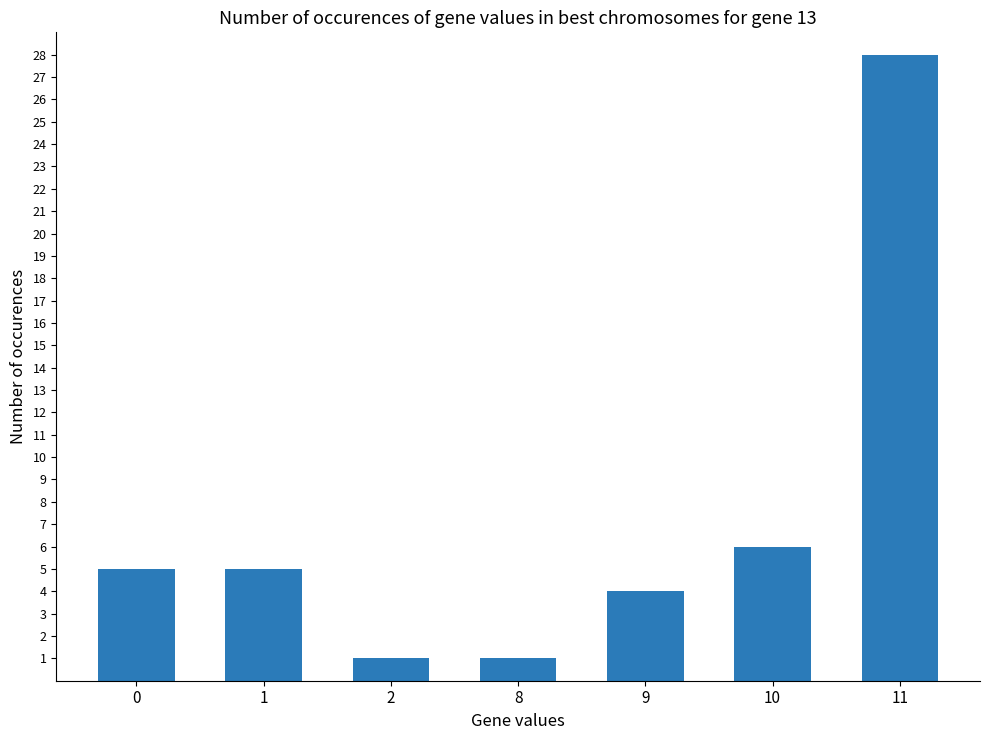

Read the value at 11, to the nearest 10.

30